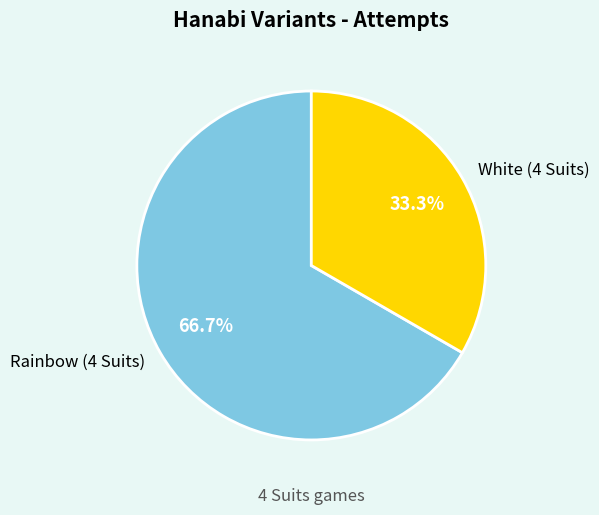

To the nearest percent, what portion does White (4 Suits) represent?

33%